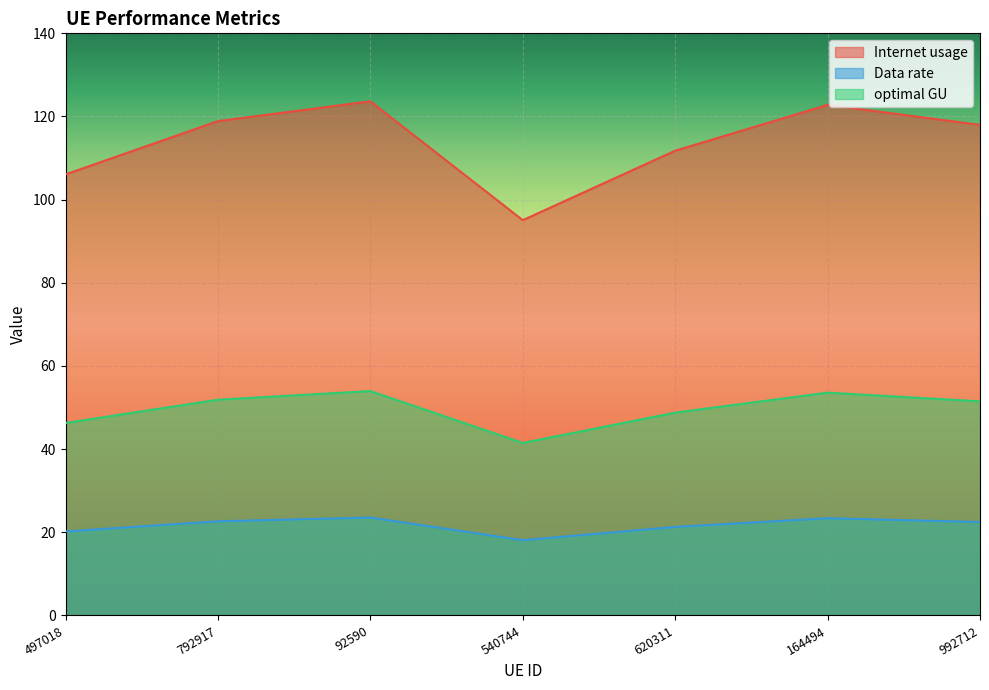

Which series changed the most between 792917 and 164494?

Internet usage